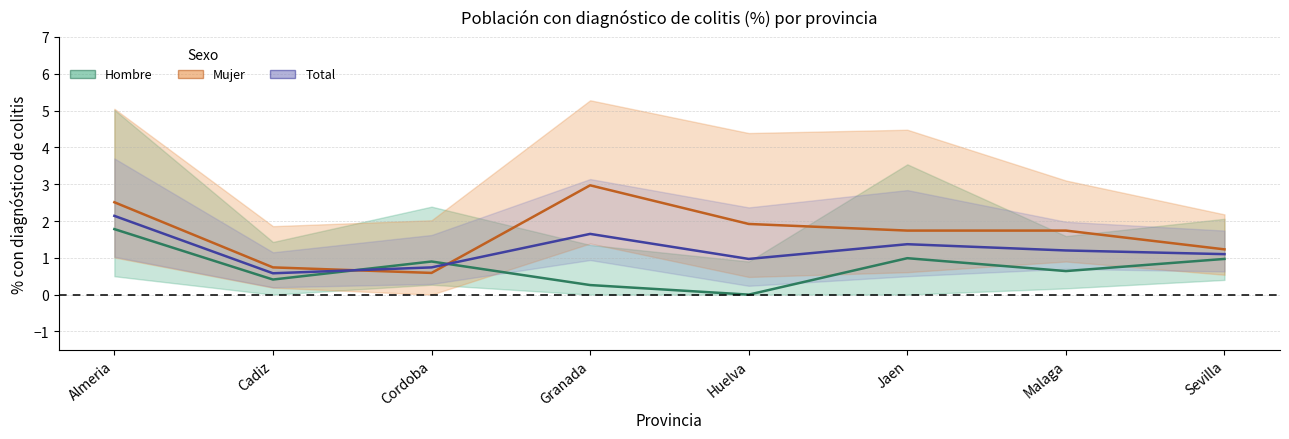

The value of Mujer at Almeria is 3.5. True or false?

False